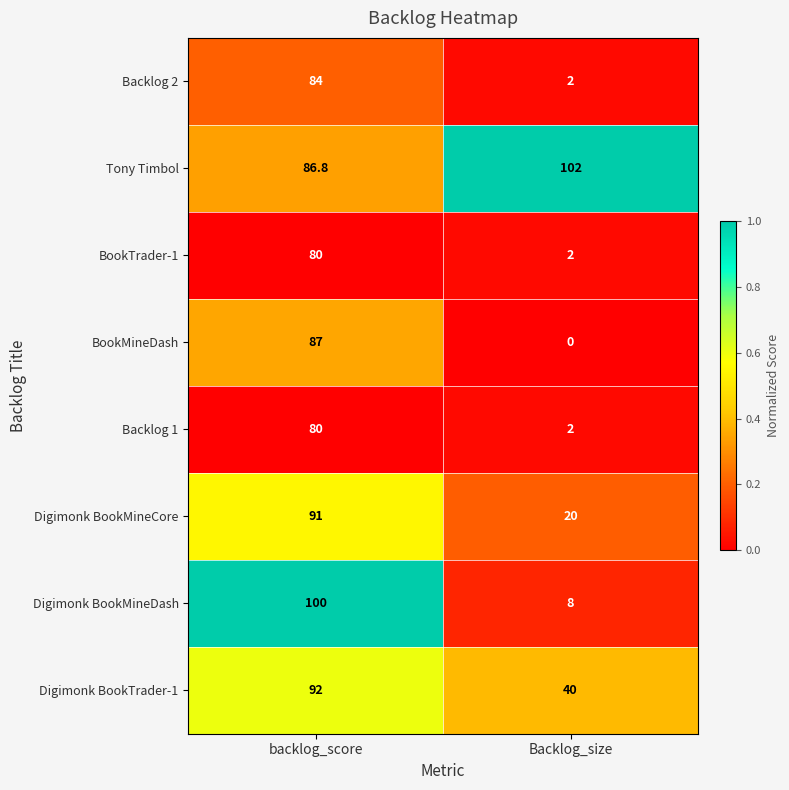

List the labels in order of Backlog 1 value, smallest first.

Backlog_size, backlog_score